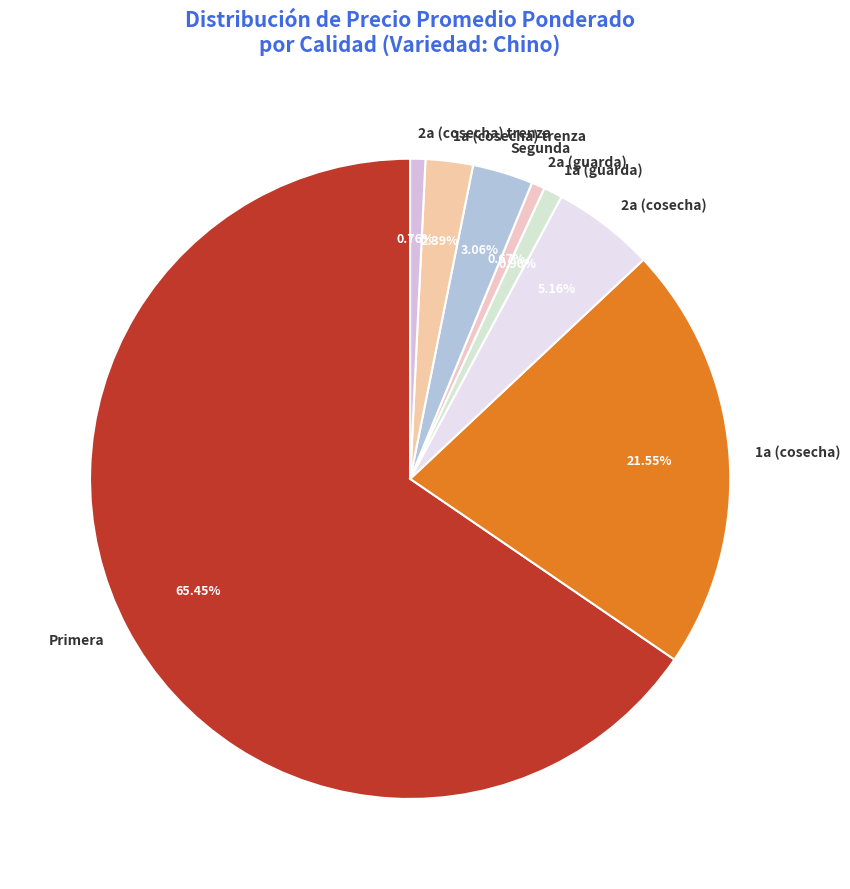

Is there any slice that represents more than half of the pie?

Yes